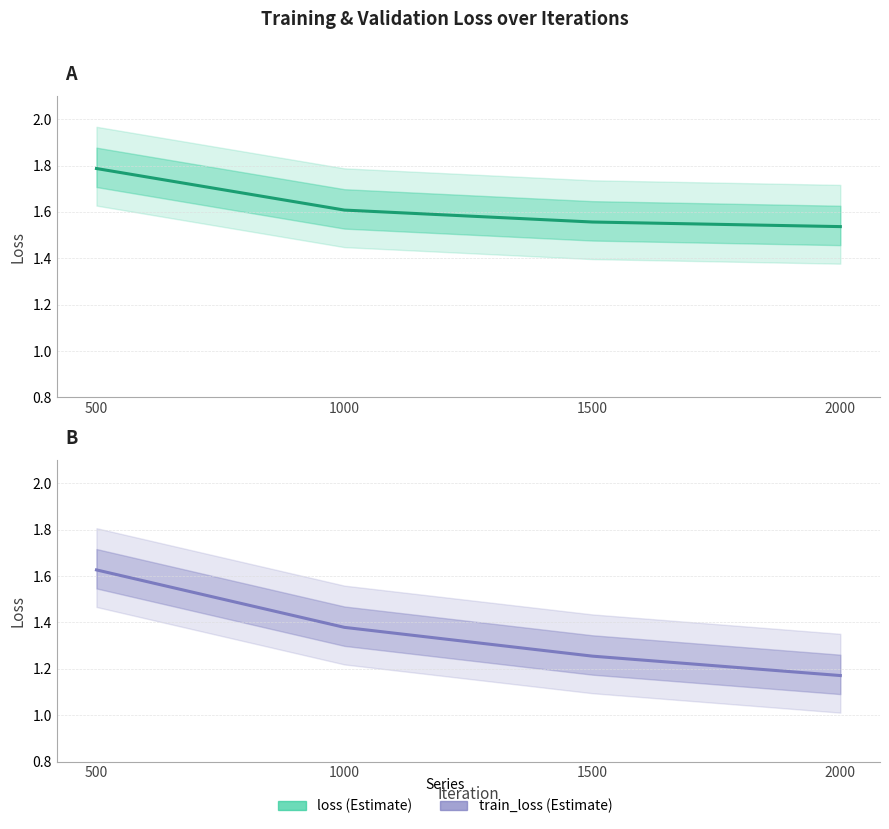

Rank the categories by loss value from lowest to highest.

2000, 1500, 1000, 500